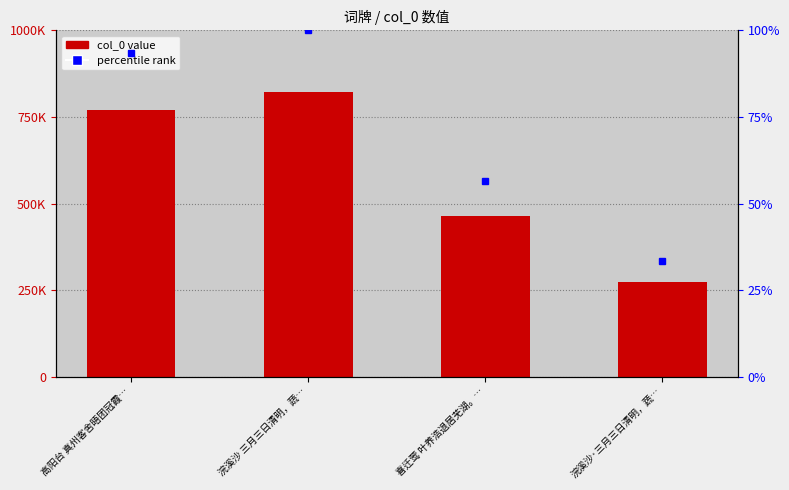

What is the average value?

582415